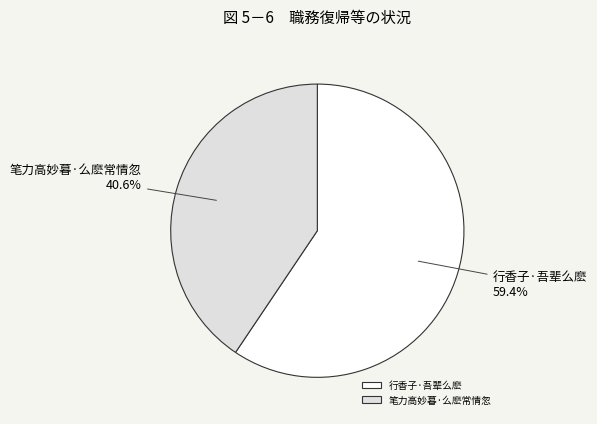

Does any single category account for the majority?

Yes